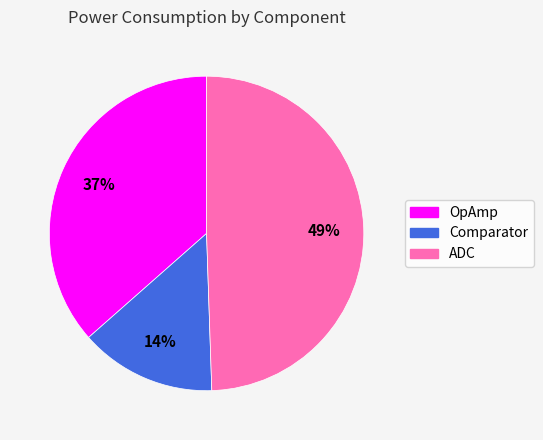

Is the sum of Comparator and OpAmp greater than half?

Yes